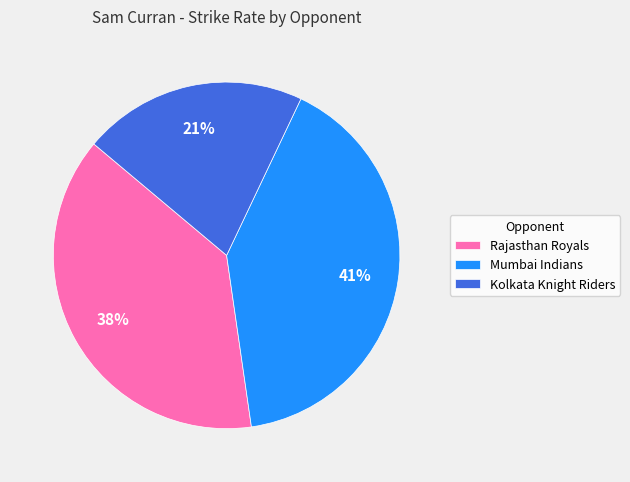

Does any single category account for the majority?

No